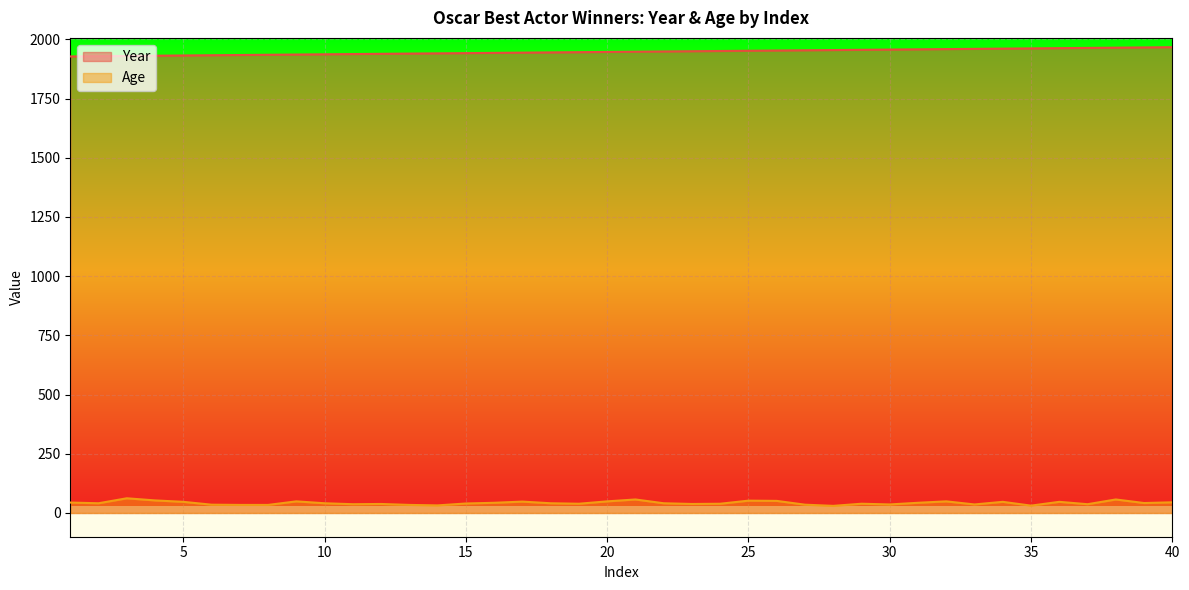

True or false: Age and Year cross at least once.

False